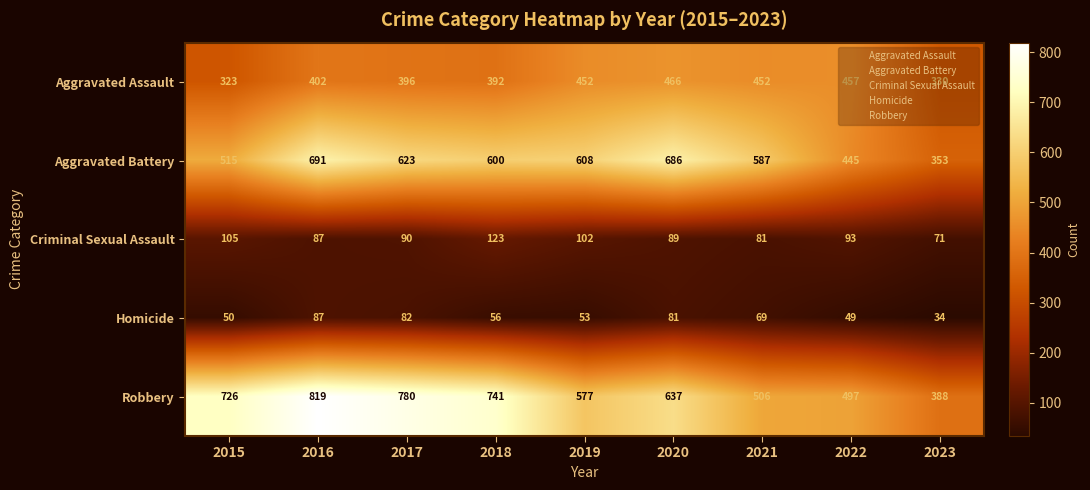

How many values in the Robbery series are below 637?

4